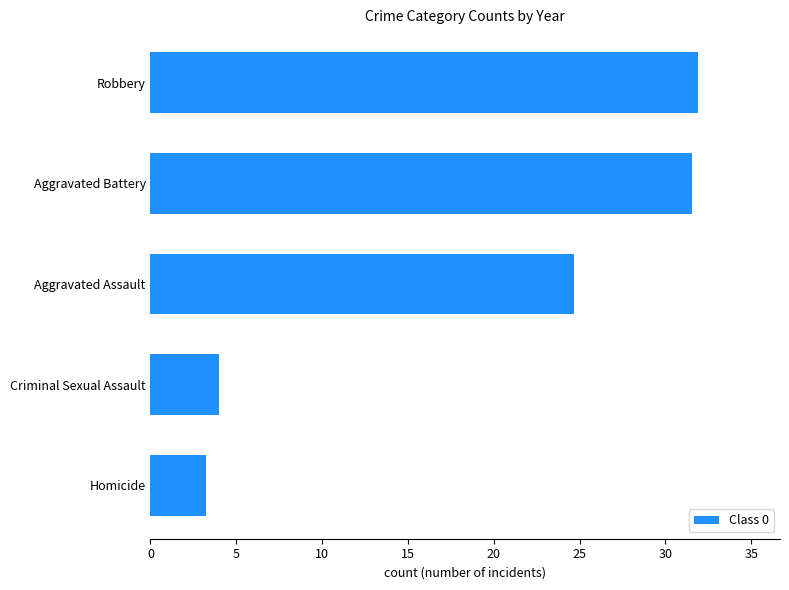

What is the minimum value shown in the chart?

3.2